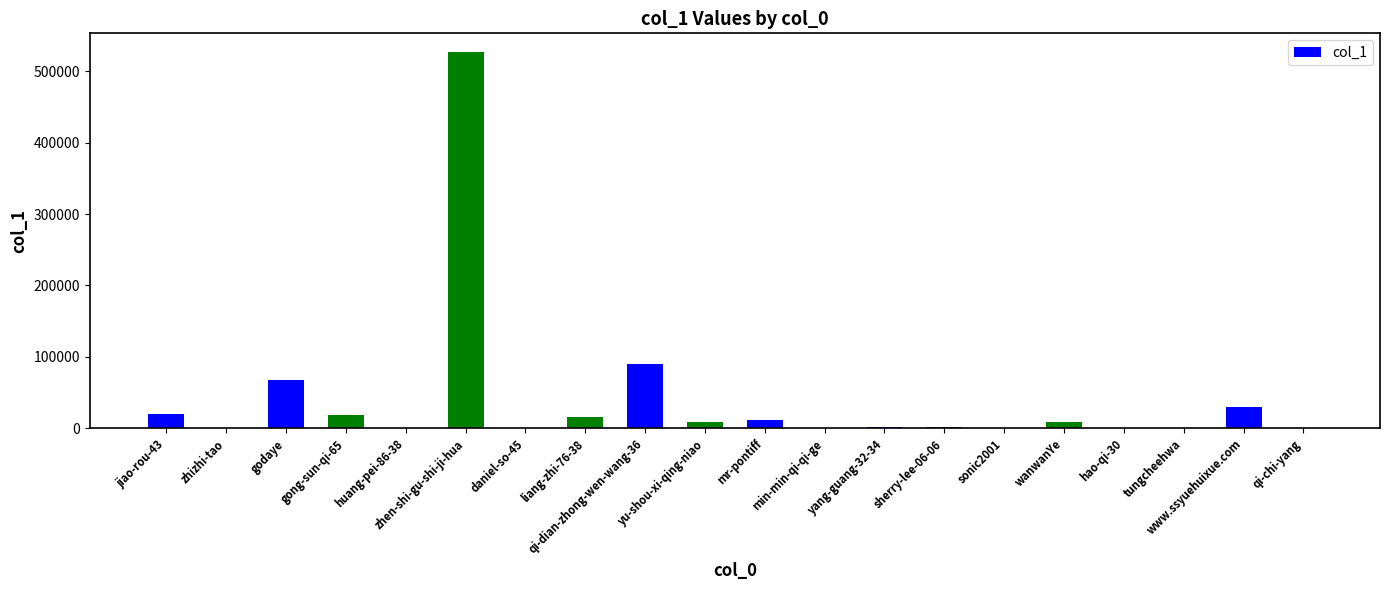

What is the sum of all values?

799164